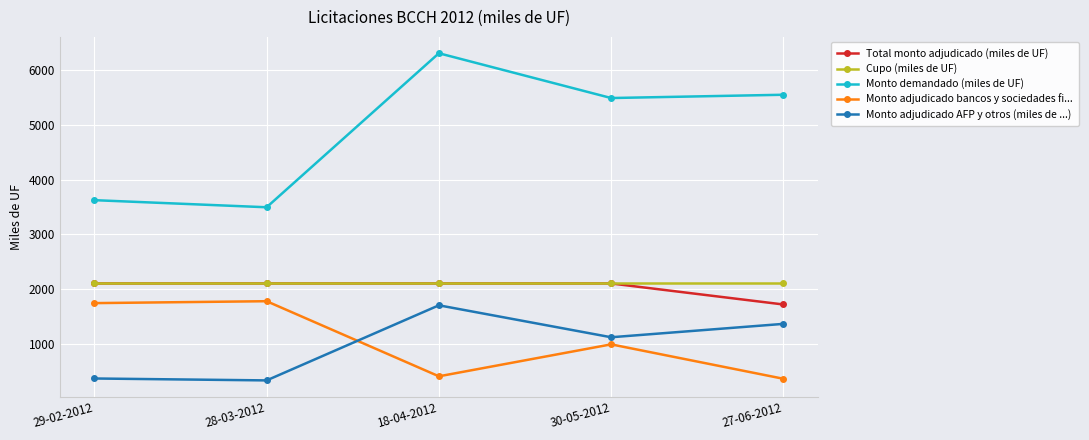

What is the value of the Monto demandado (miles de UF) point at the 5th from the left?

5555